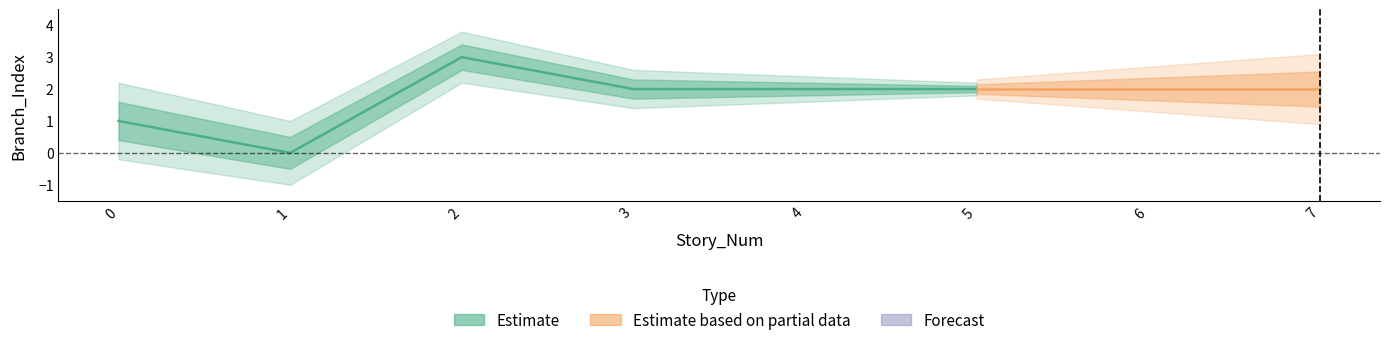

The chart shows a value of 5 at 2.0. True or false?

False